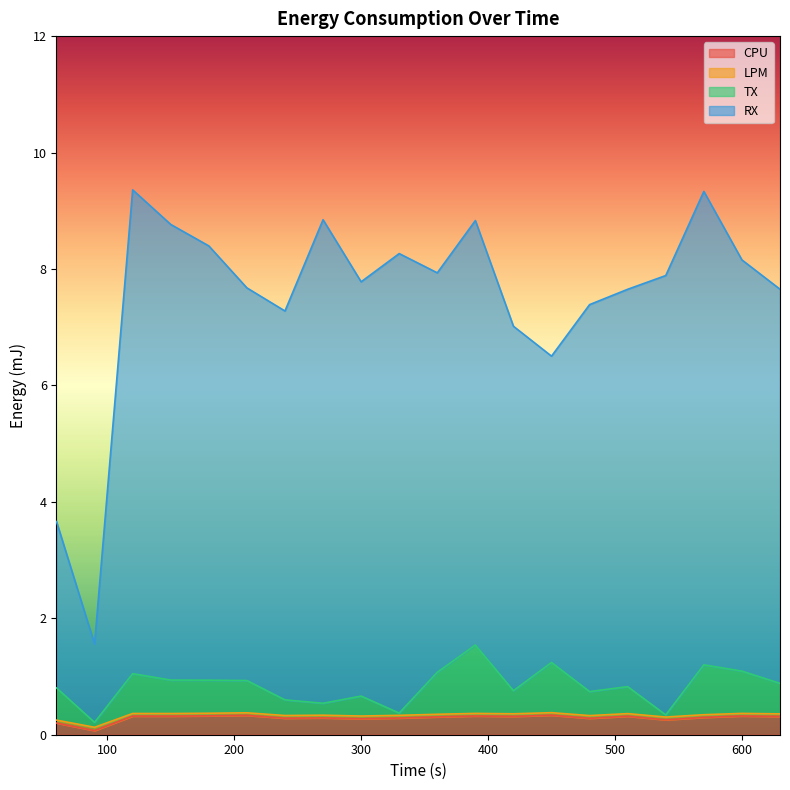

How many lines are shown in the chart?

4